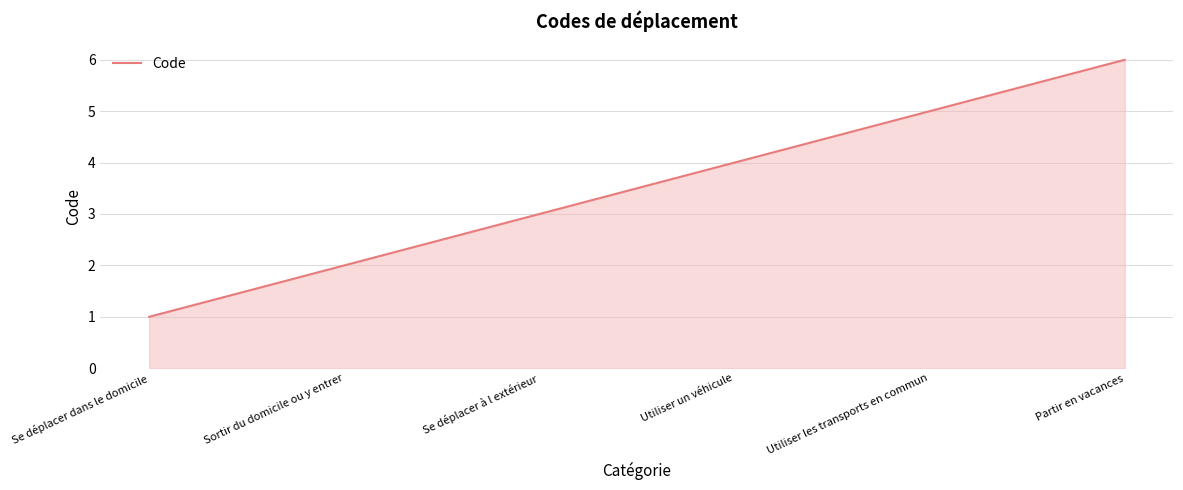

What is the ratio of the value at Utiliser un véhicule to the value at Se déplacer dans le domicile?

4.0